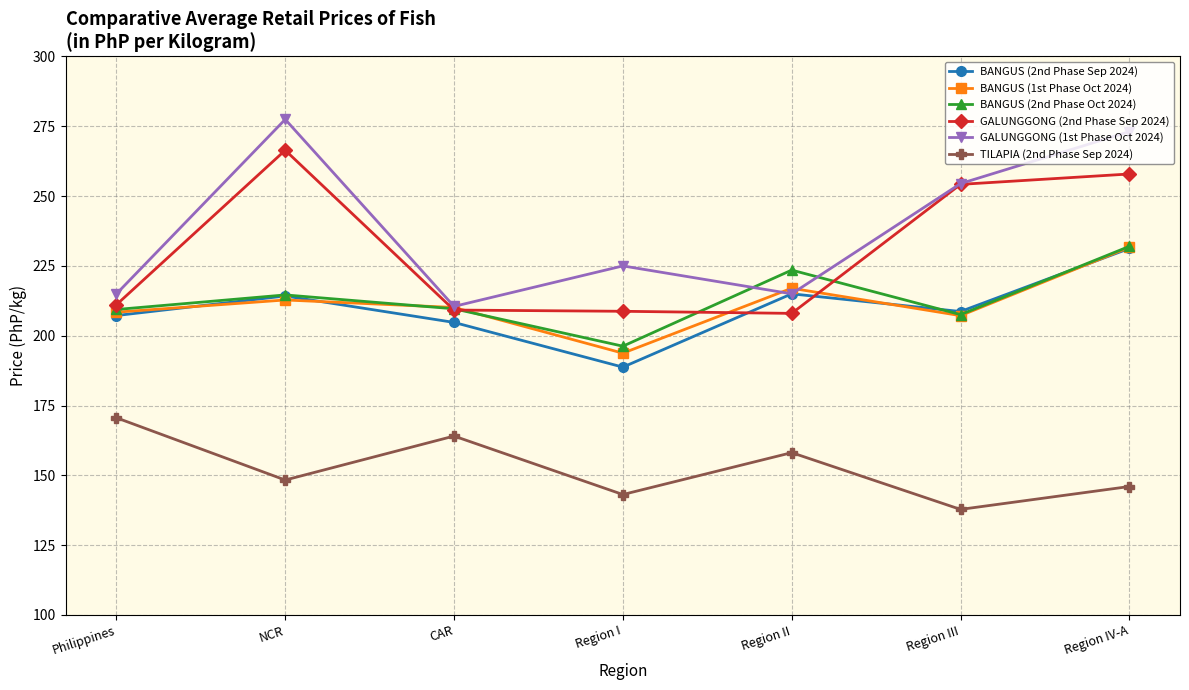

What is the maximum value shown in the chart?

277.5